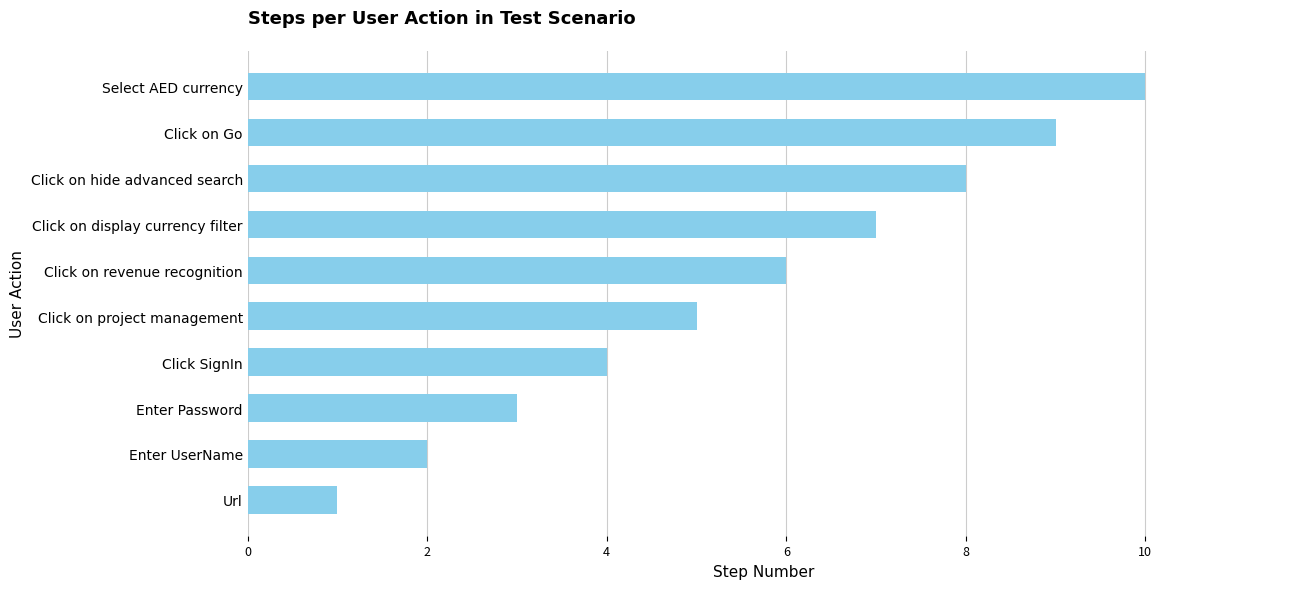

What is the change in value from Click SignIn to Click on revenue recognition?

+2